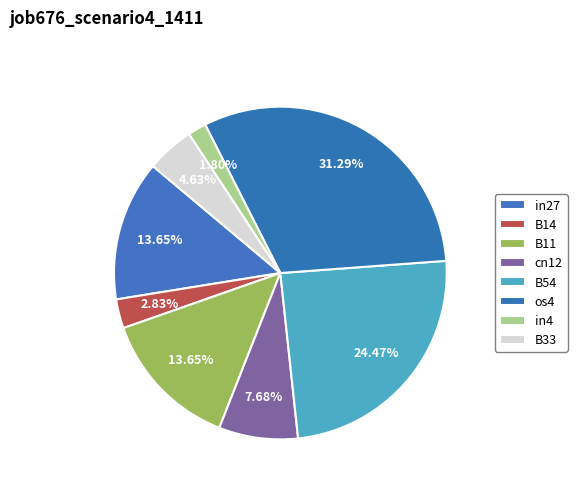

Do B14 and cn12 together represent more than half of the pie?

No